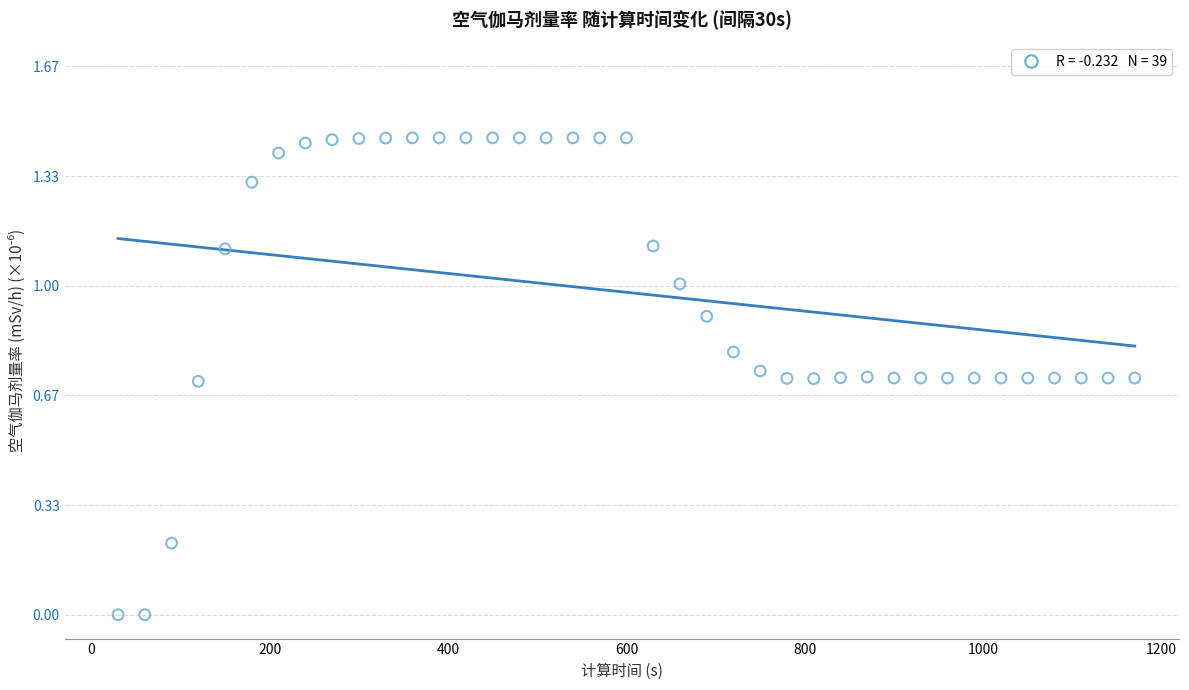

What is the range of X values (max minus min)?

1140.0